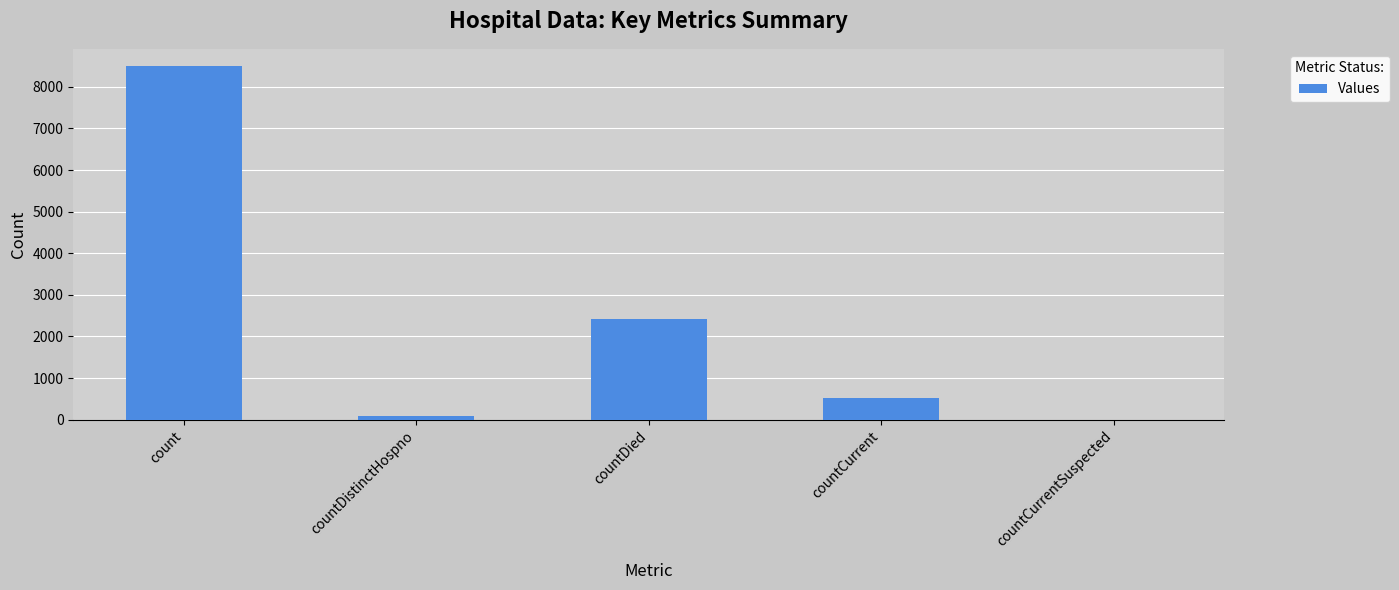

The value at countDied is 2428. True or false?

True